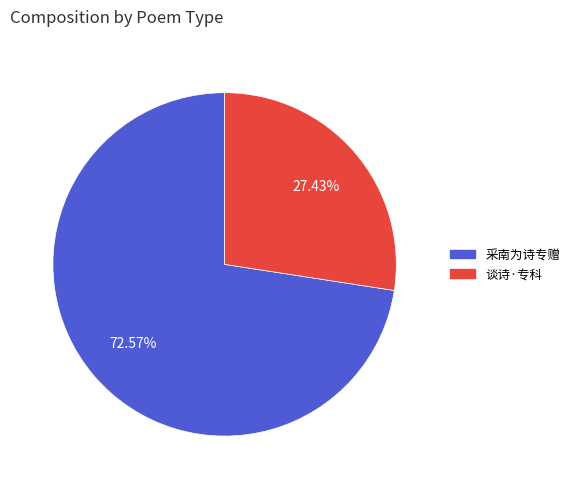

To the nearest percent, what is the average slice percentage?

50%